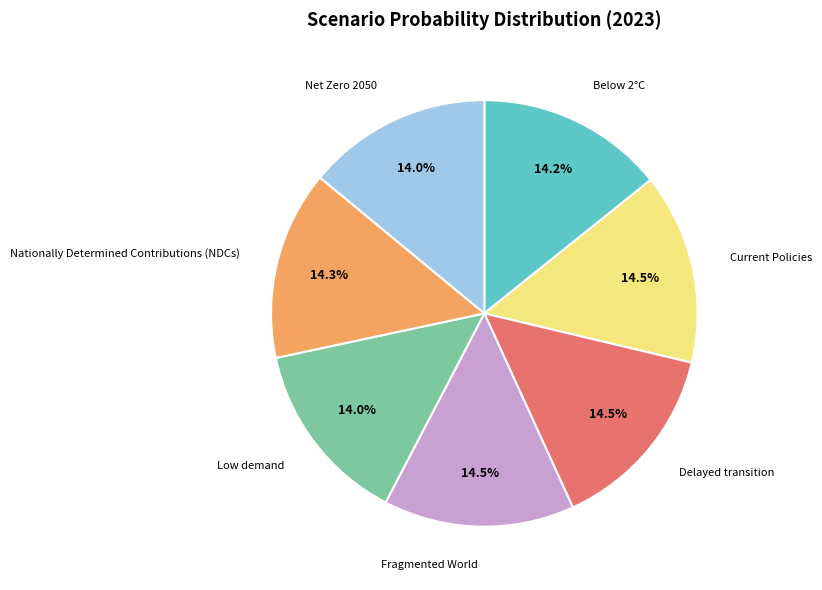

What percentage is NOT represented by Delayed transition?

85.5%